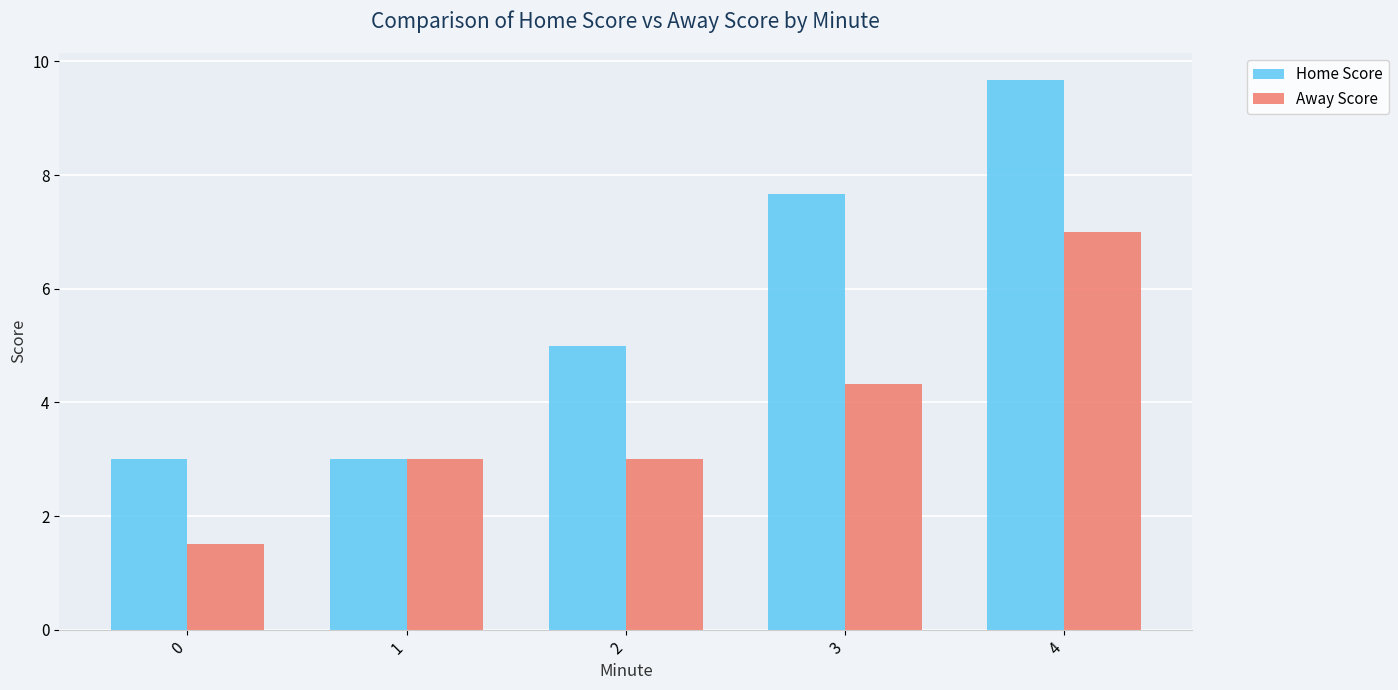

How many data points in Home Score are less than 5?

2